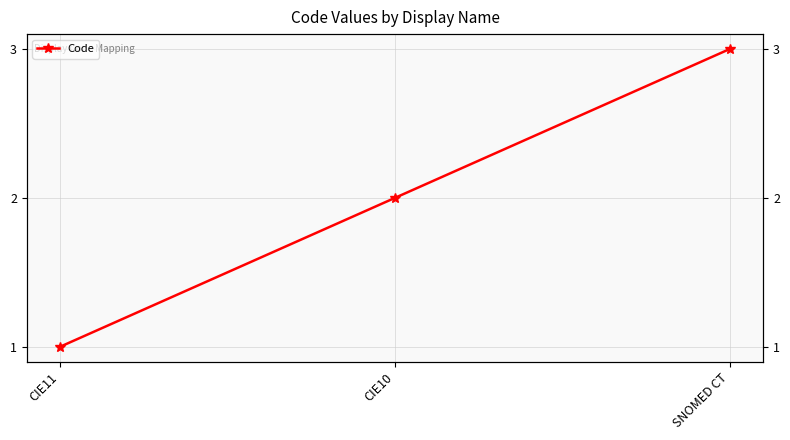

Reading left to right, list all the values displayed in this chart.

CIE11=1	CIE10=2	SNOMED CT=3